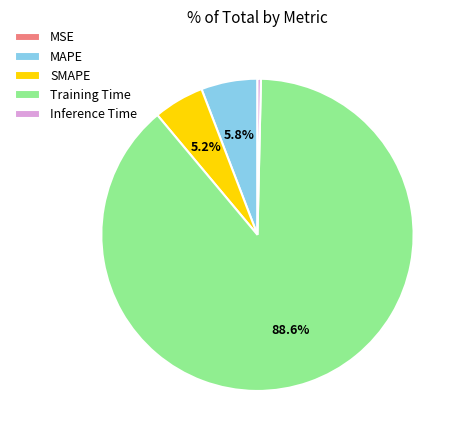

Between SMAPE and Training Time, which is larger?

Training Time